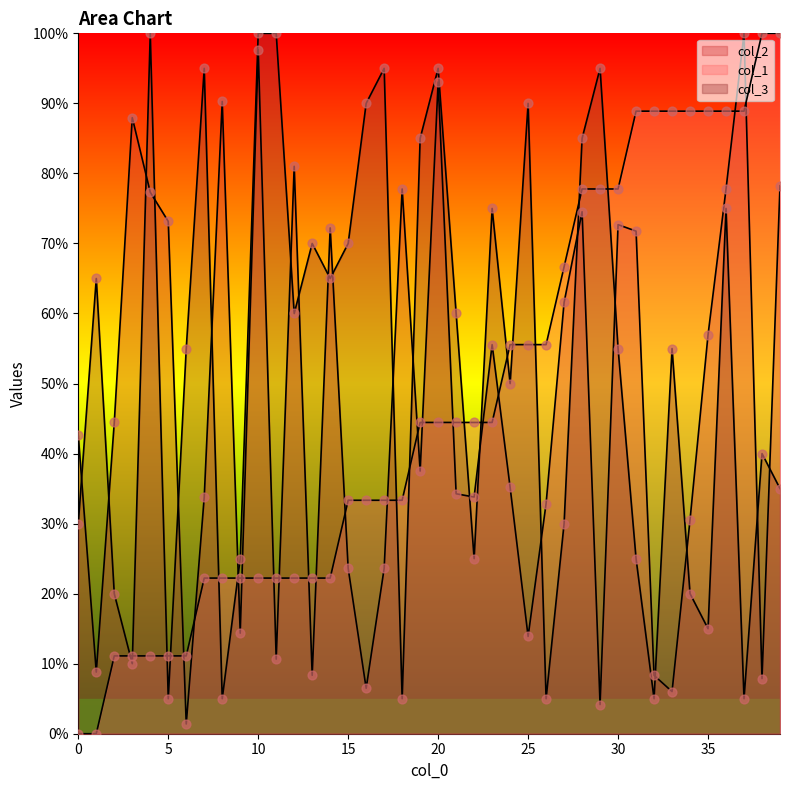

Is the value of col_3 at 39 greater than the value of col_1 at 15?

Yes